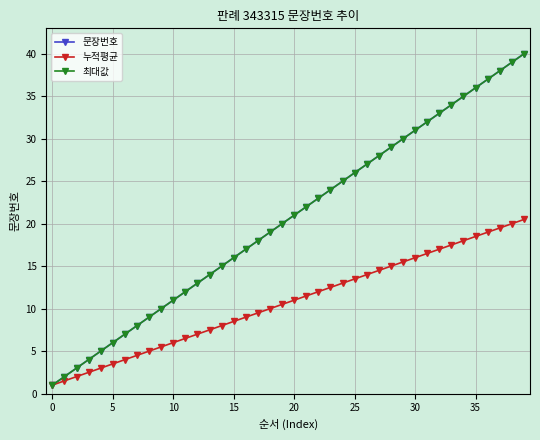

Does the chart have visible grid lines?

Yes